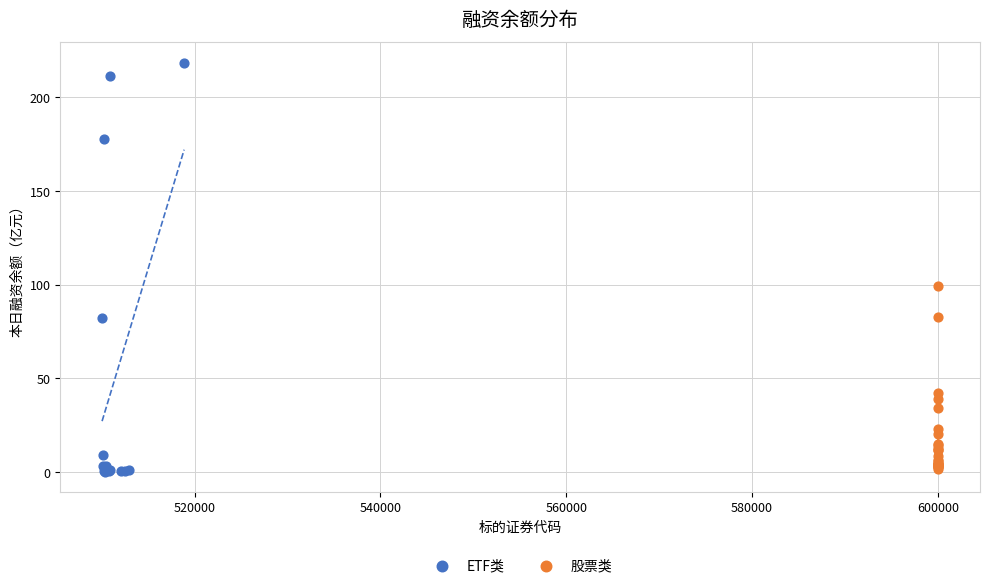

Which series has the widest spread of Y values?

ETF类